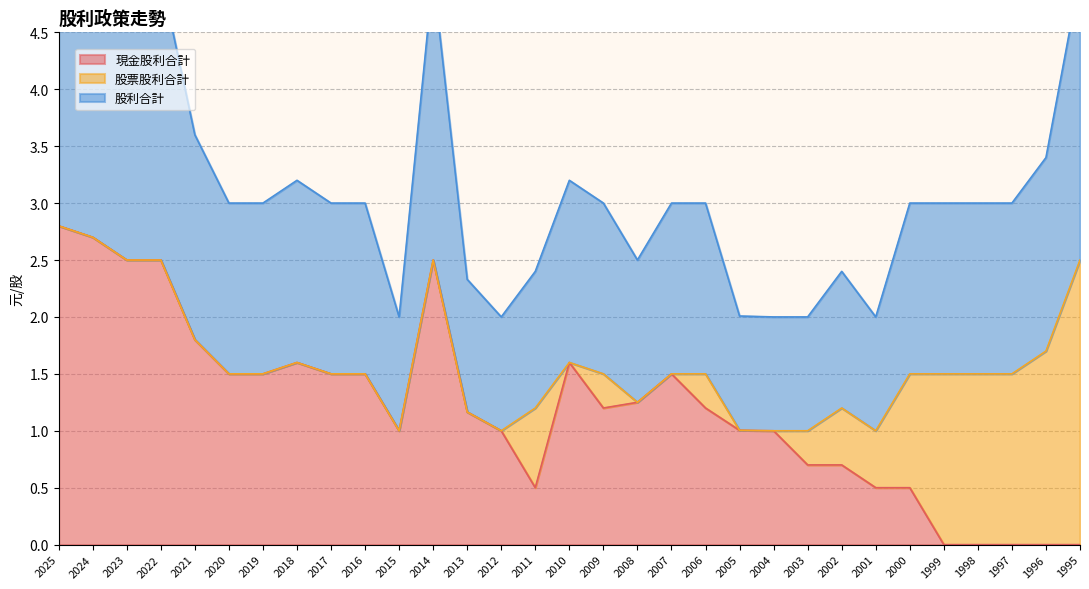

The value of 現金股利合計 at 2015 is 1.4. True or false?

False